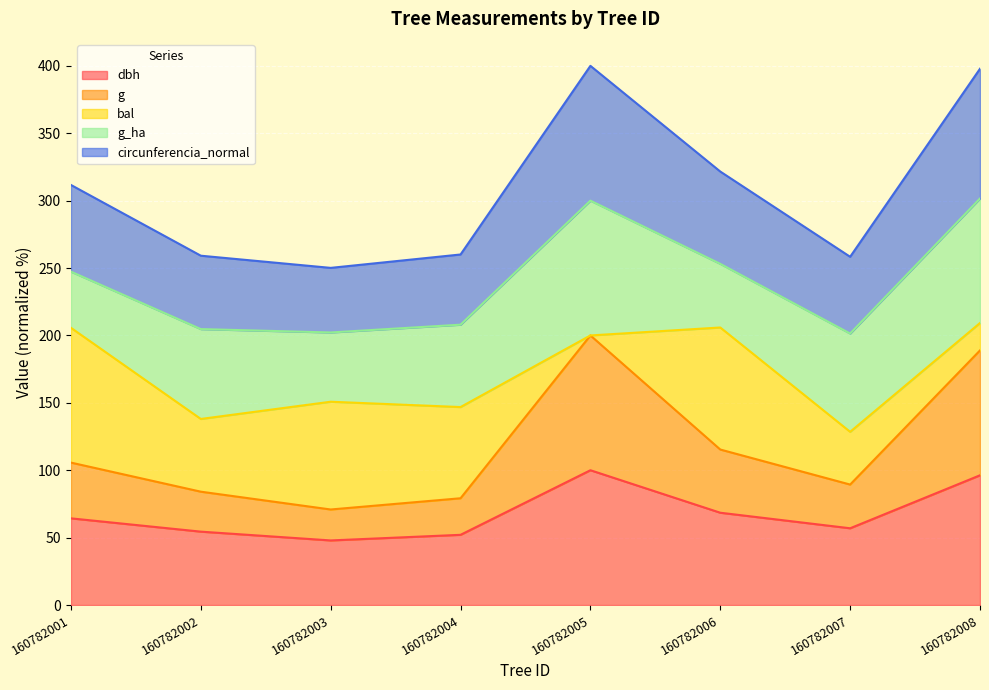

Does the chart display data point markers on the line(s)?

No